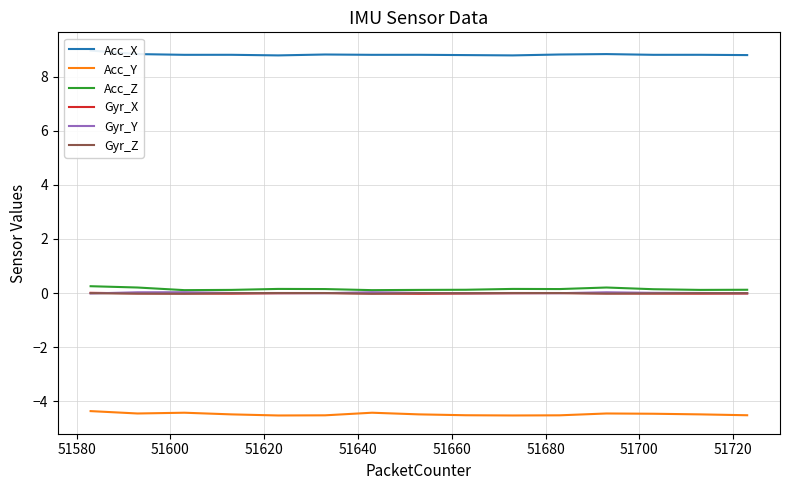

How many interior local peaks does the Gyr_Y series have?

4